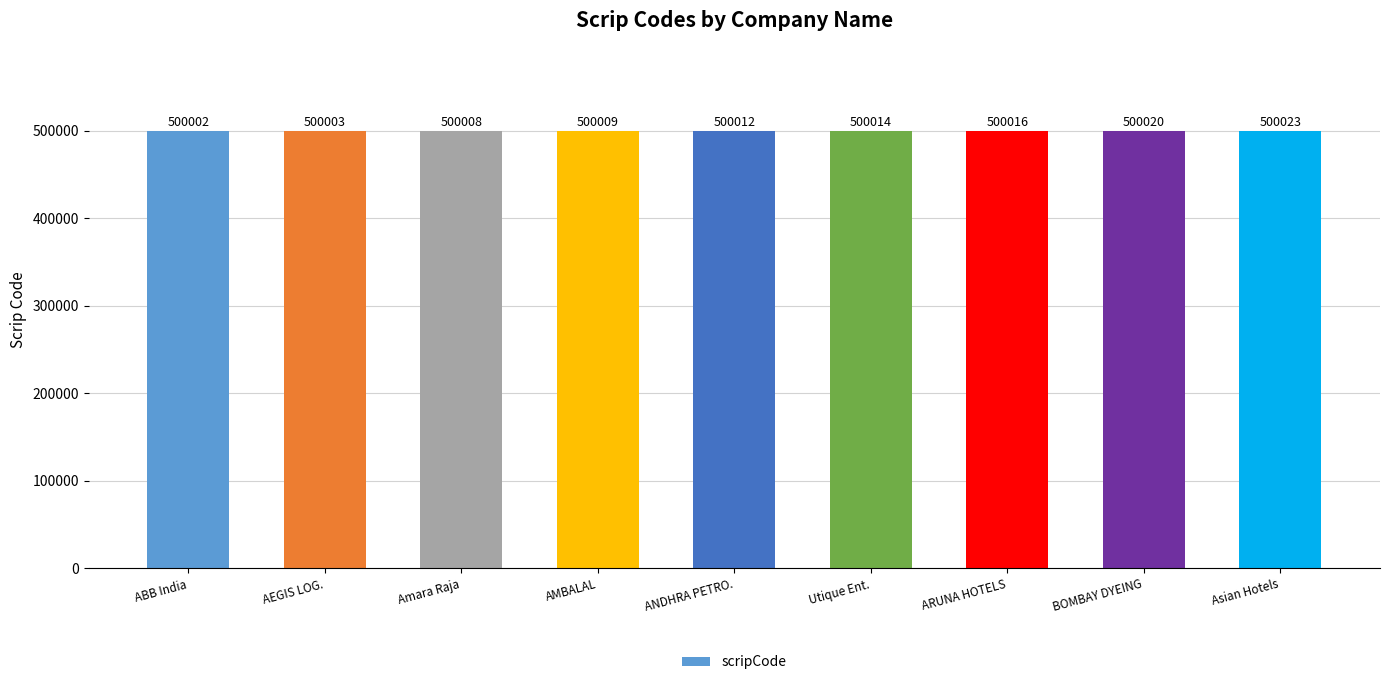

List the labels in order of value, smallest first.

ABB India, AEGIS LOG., Amara Raja, AMBALAL, ANDHRA PETRO., Utique Ent., ARUNA HOTELS, BOMBAY DYEING, Asian Hotels